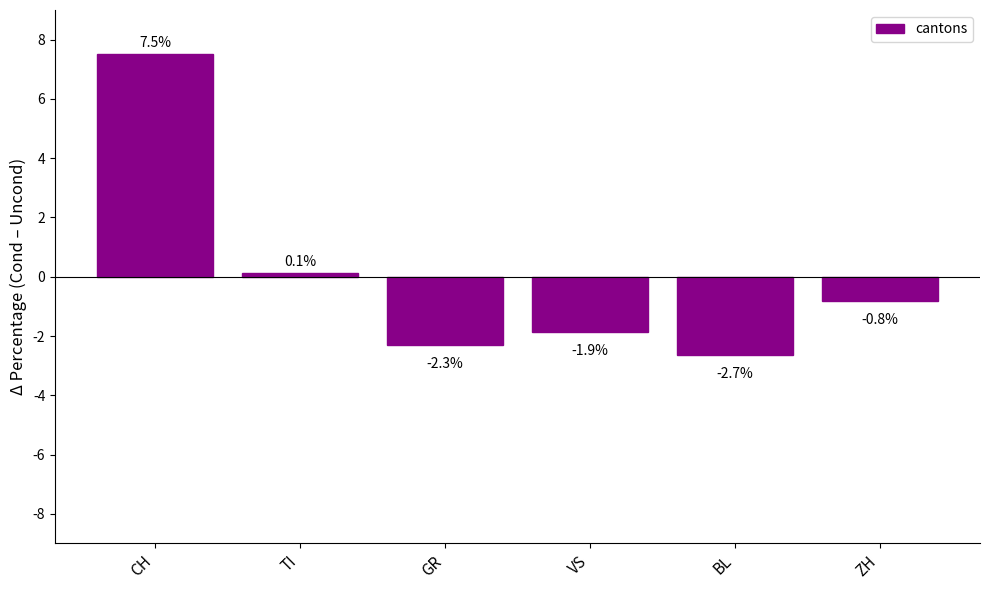

Rank the categories by value from lowest to highest.

BL, GR, VS, ZH, TI, CH